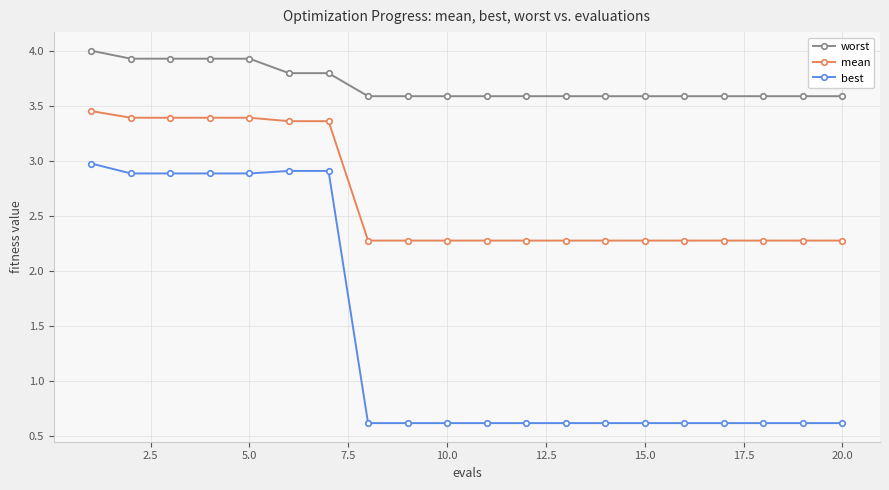

At how many categories does at least one series exceed 2?

20